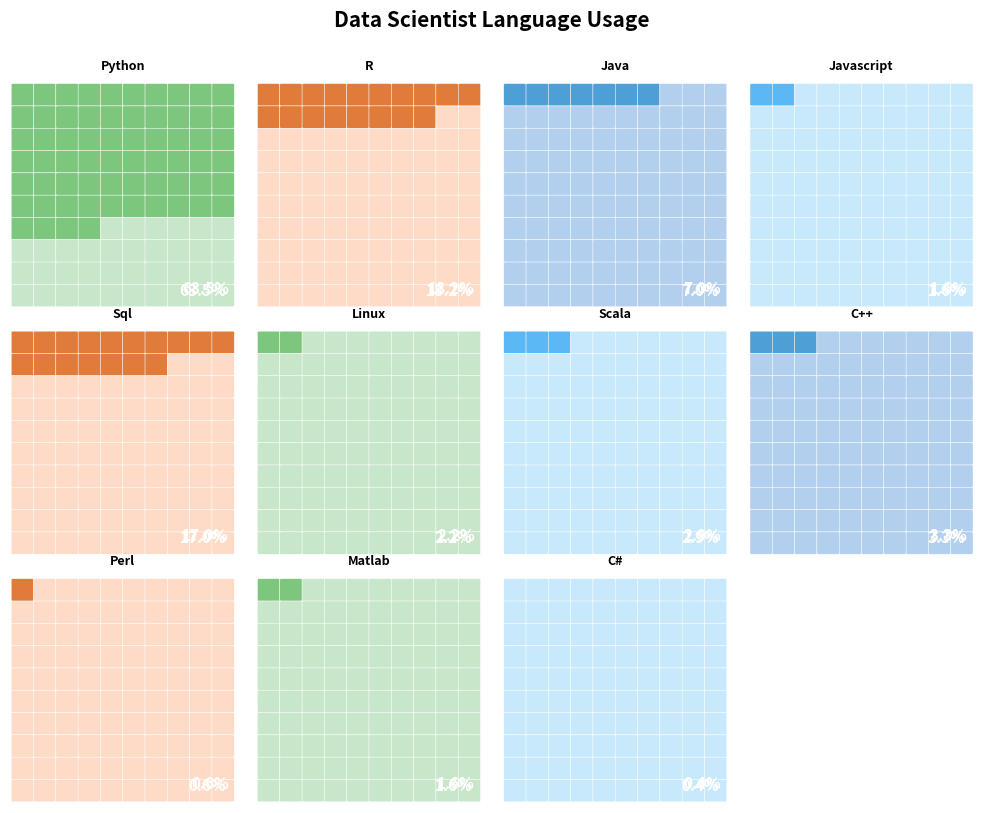

How many values are below 2?

4